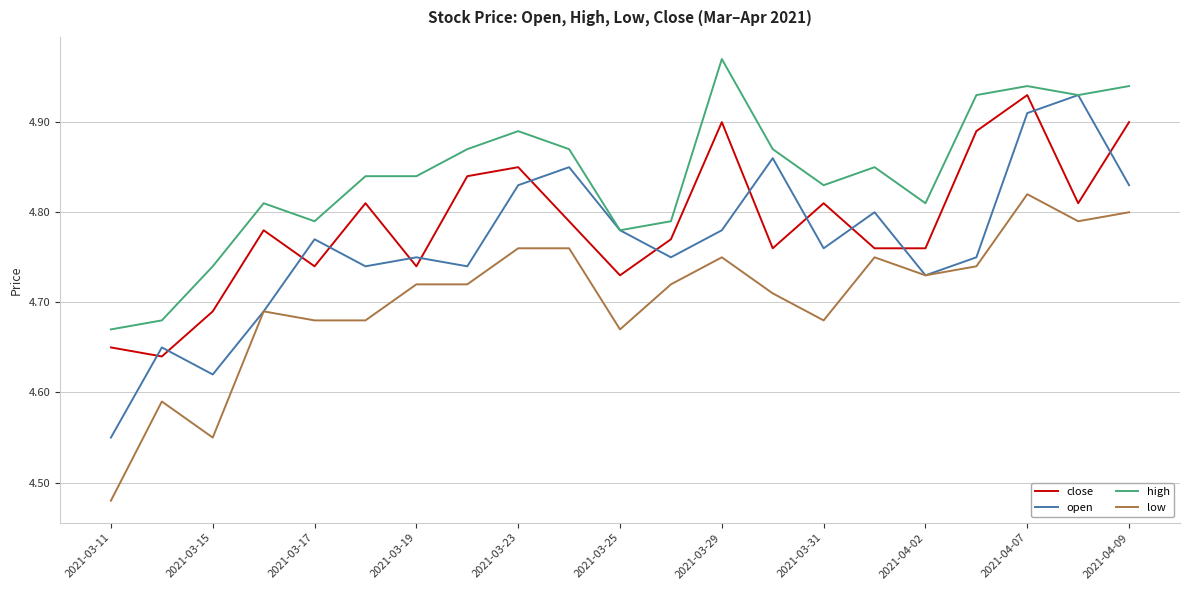

Which series has the largest total across all categories?

high